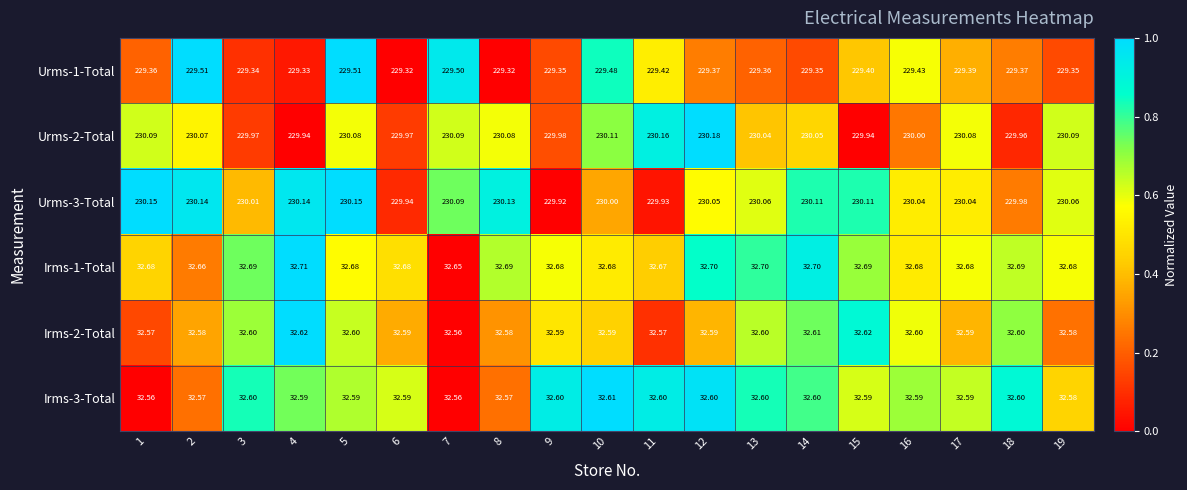

Is the value of Irms-1-Total at 13 greater than the value of Urms-1-Total at 10?

No